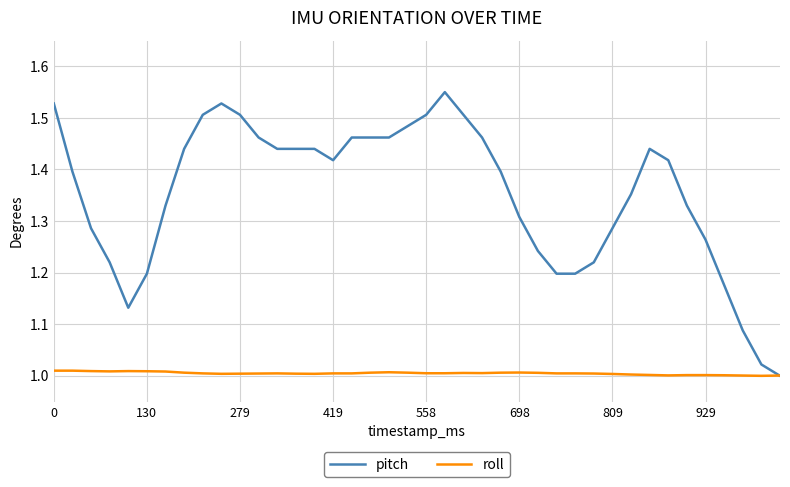

List the series in order of their overall mean, highest first.

pitch, roll